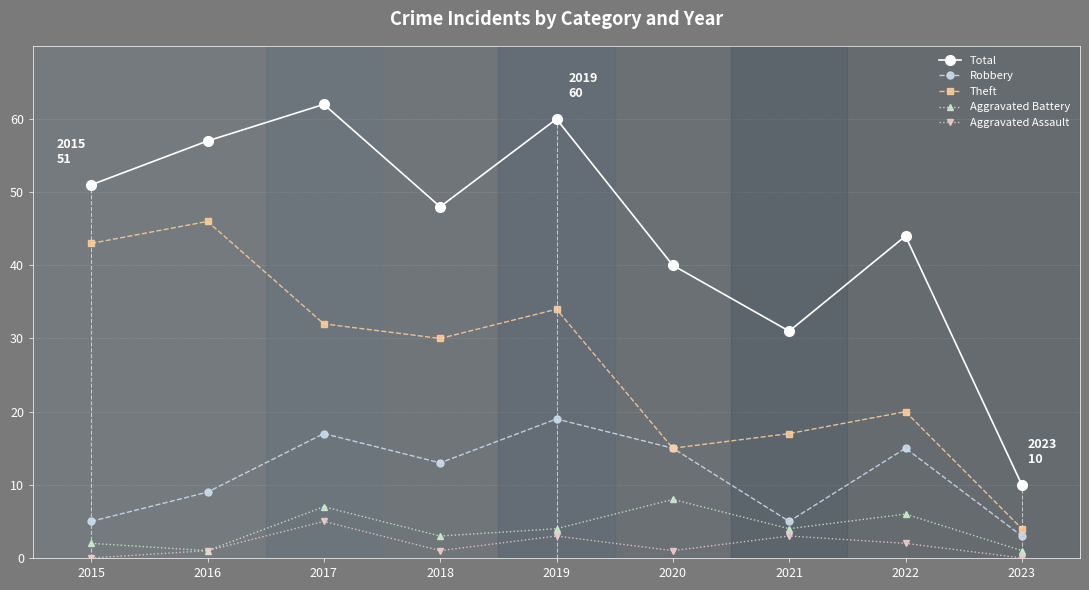

What is the difference between the second highest and second lowest values in the Theft series?

28